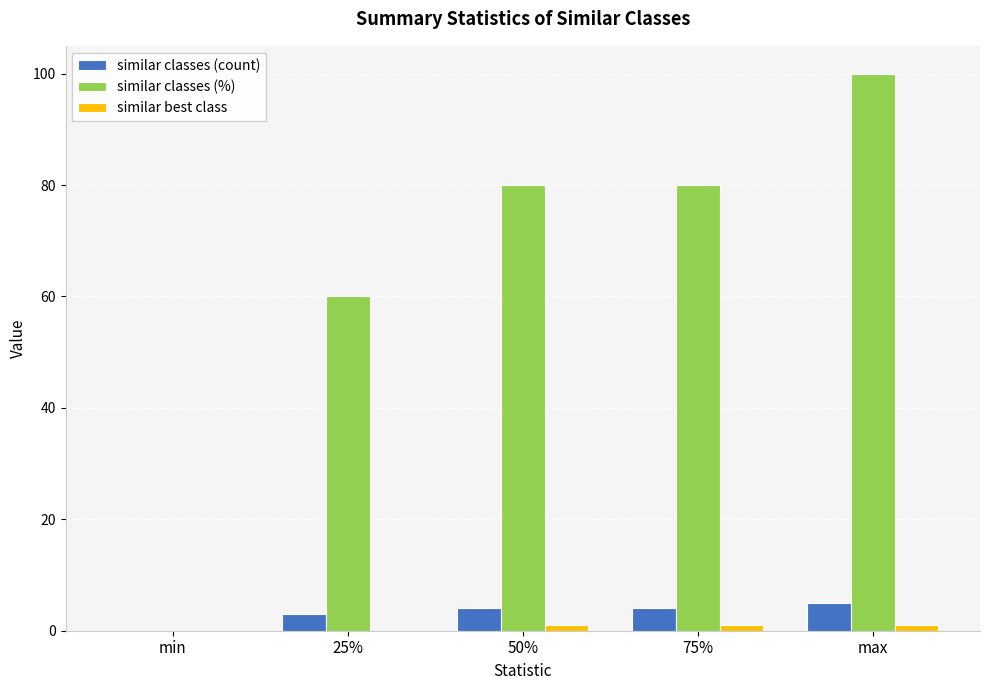

Is it true that similar classes (%) equals 33 at 50%?

False